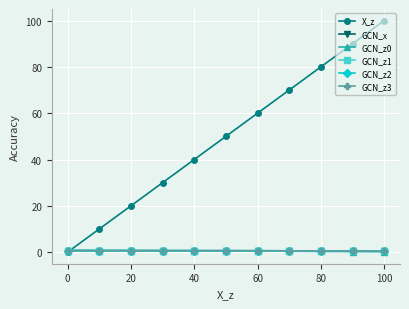

True or false: GCN_z2 and GCN_z0 intersect in this chart.

False